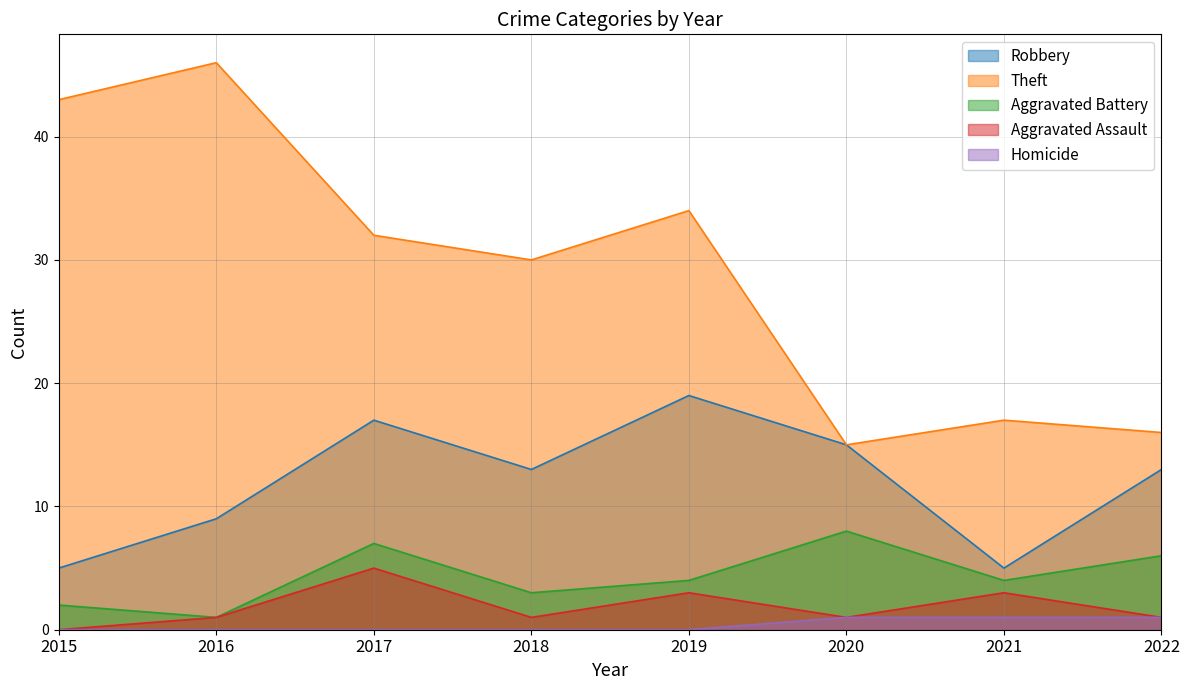

Which series changed the most between 2016 and 2018?

Theft